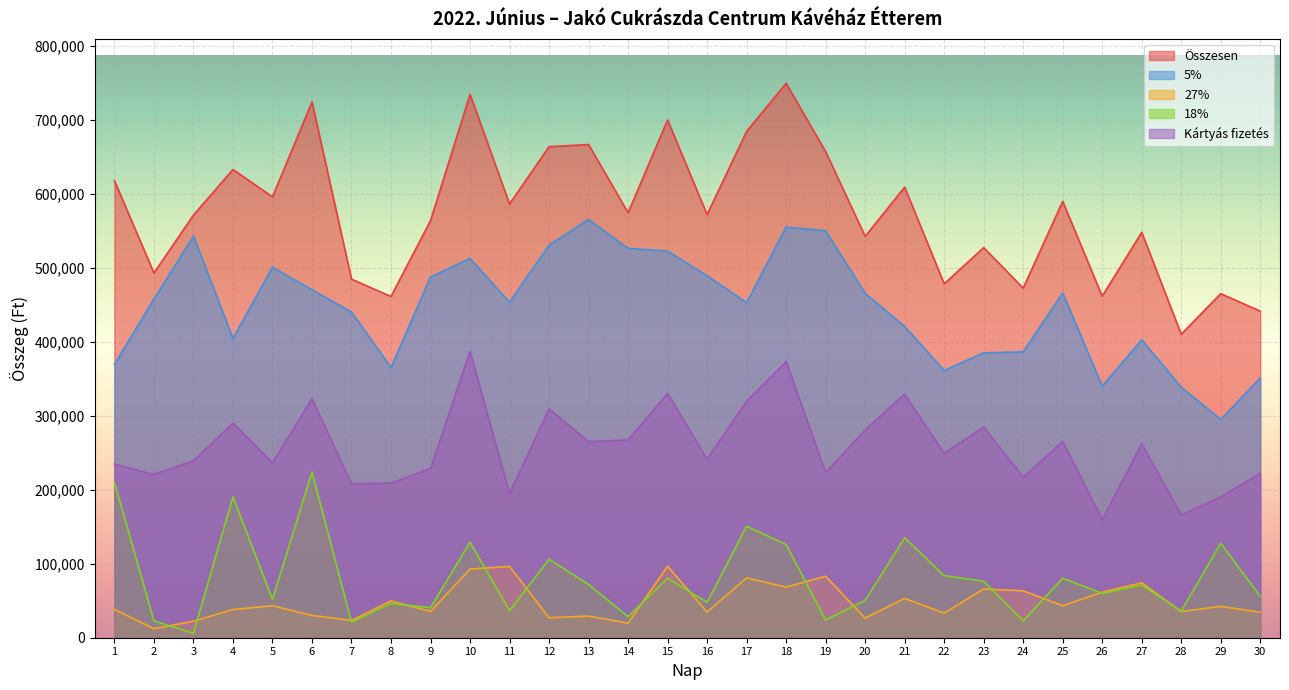

What is the difference between the 27% values at 27 and 25?

30880